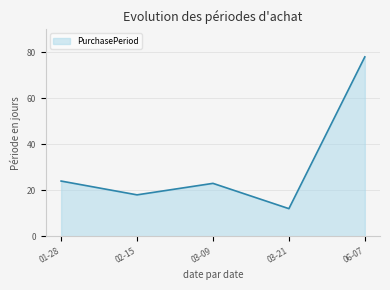

At which category does the data reach its first local peak?

03-09